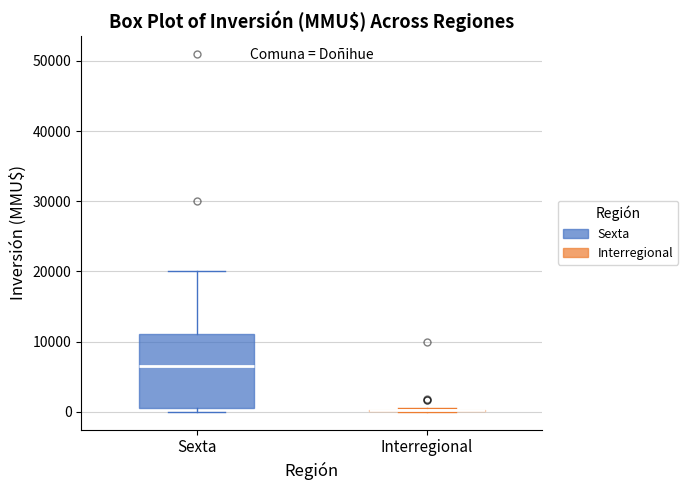

Comparing the boxes themselves (not the whiskers), which one is the tallest?

Sexta